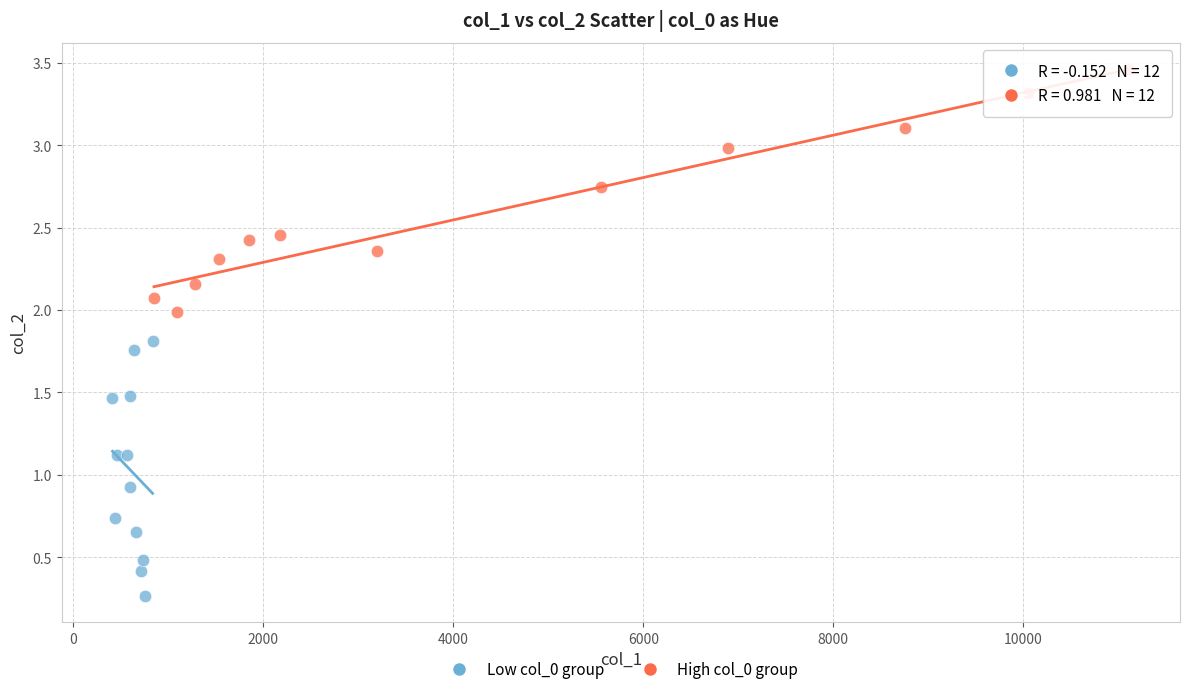

What are all the series names shown in the legend?

Low col_0 group, High col_0 group